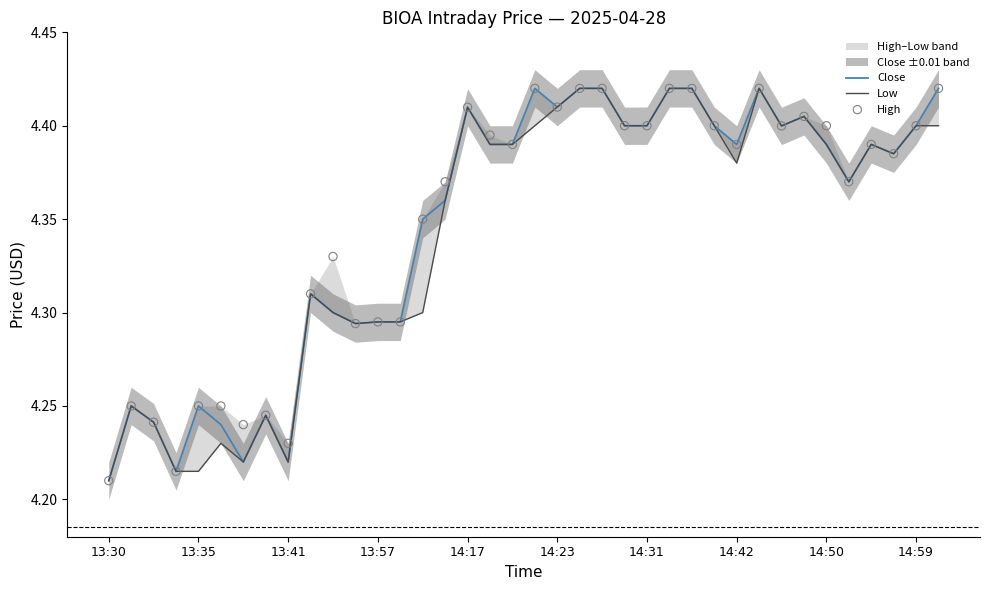

Which series reaches the minimum Y coordinate?

Close